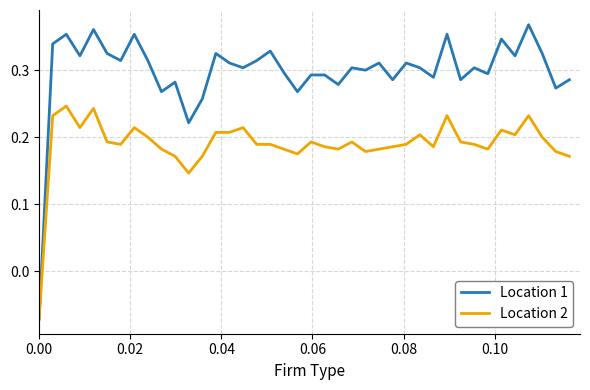

List the series in order of their overall mean, lowest first.

Location 2, Location 1